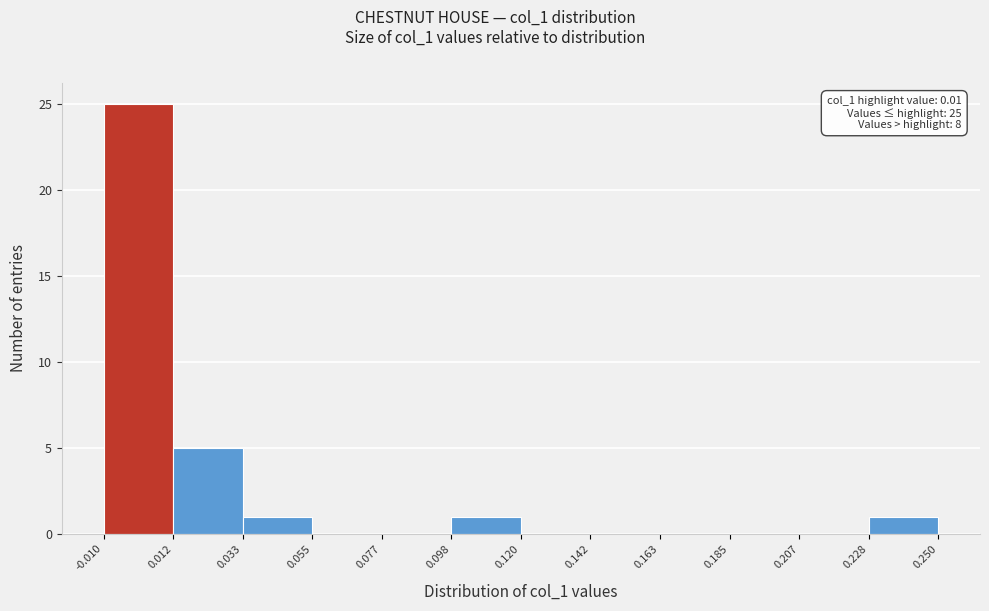

Over which range of the x-axis is the bar tallest?

-0.010 to 0.012